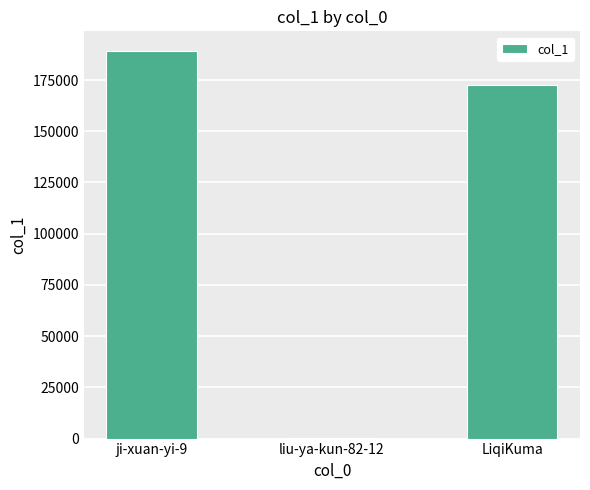

What is the change in value from ji-xuan-yi-9 to liu-ya-kun-82-12?

-189234